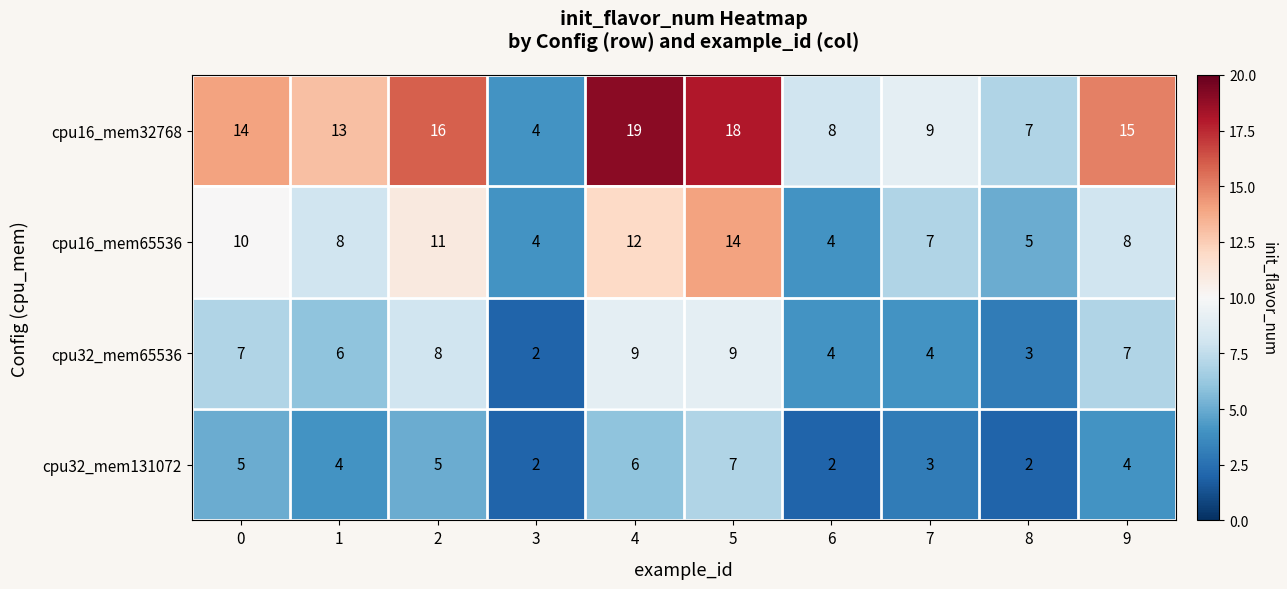

The cpu16_mem32768 series shows 13 at 7. True or false?

False